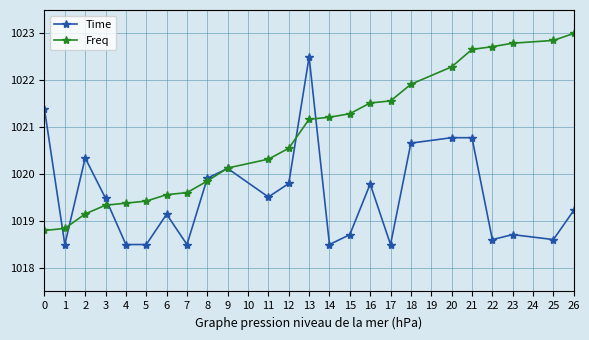

What is the difference between the maximum and minimum values in the Time series?

4.0